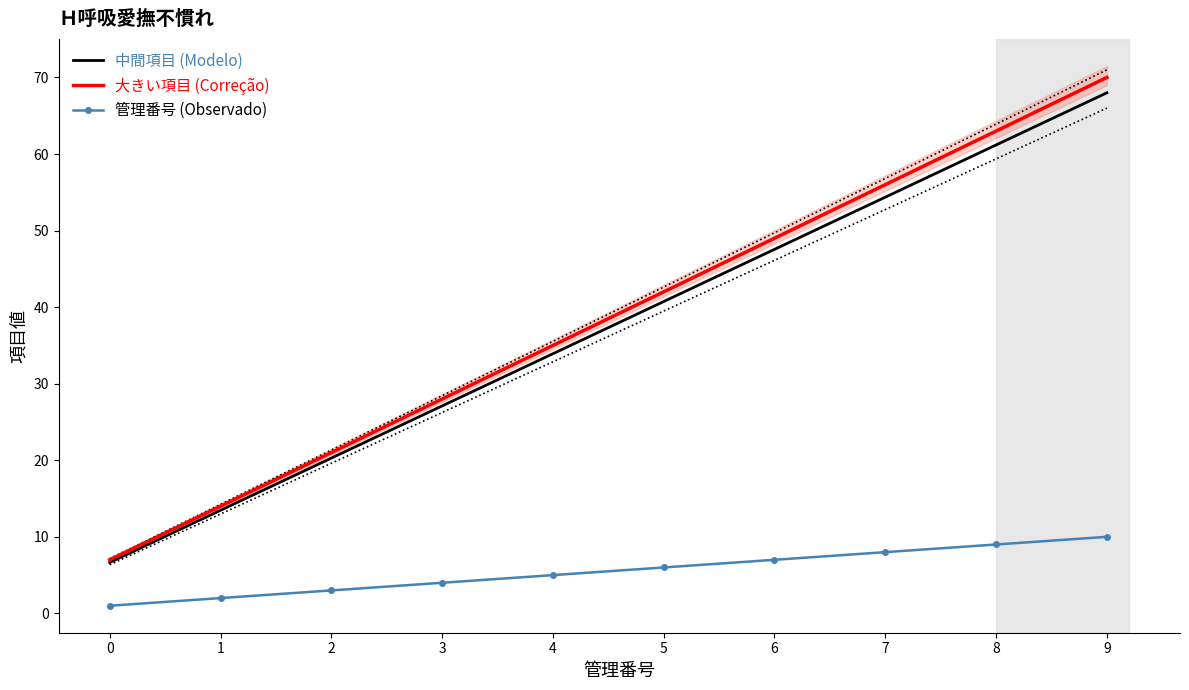

What is the maximum value shown in the chart?

70.0